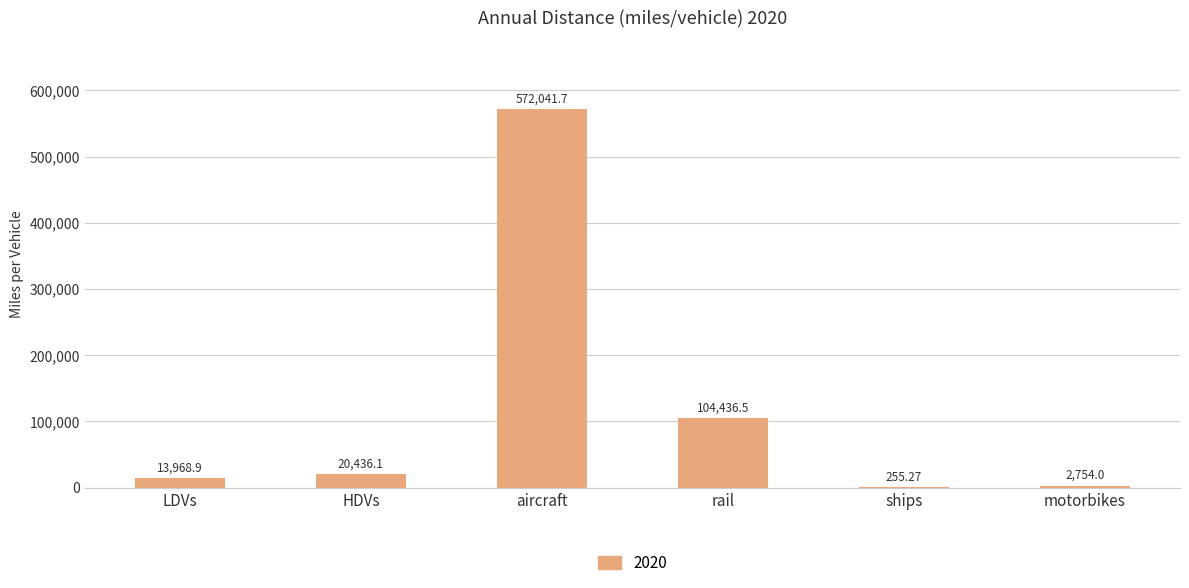

Count the number of data series in this chart.

1